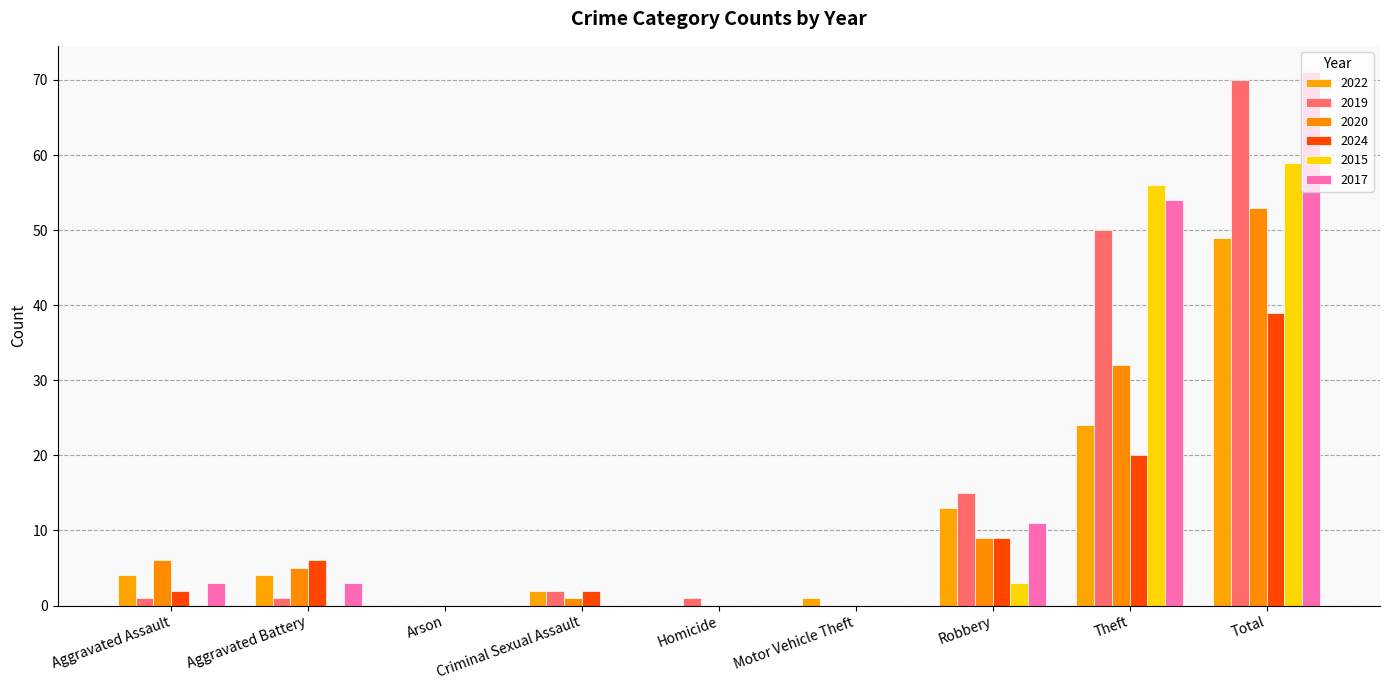

Count the number of categories in the chart.

9